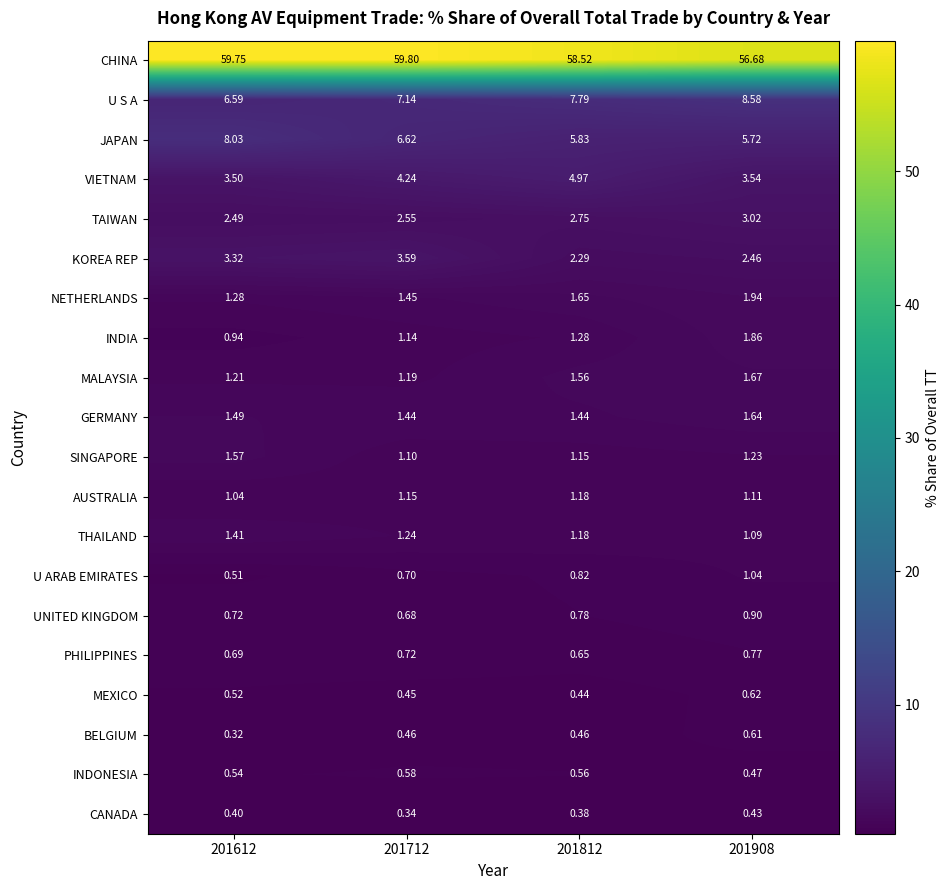

List the series in order of their peak value, lowest first.

CANADA, INDONESIA, BELGIUM, MEXICO, PHILIPPINES, UNITED KINGDOM, U ARAB EMIRATES, AUSTRALIA, THAILAND, SINGAPORE, GERMANY, MALAYSIA, INDIA, NETHERLANDS, TAIWAN, KOREA REP, VIETNAM, JAPAN, U S A, CHINA